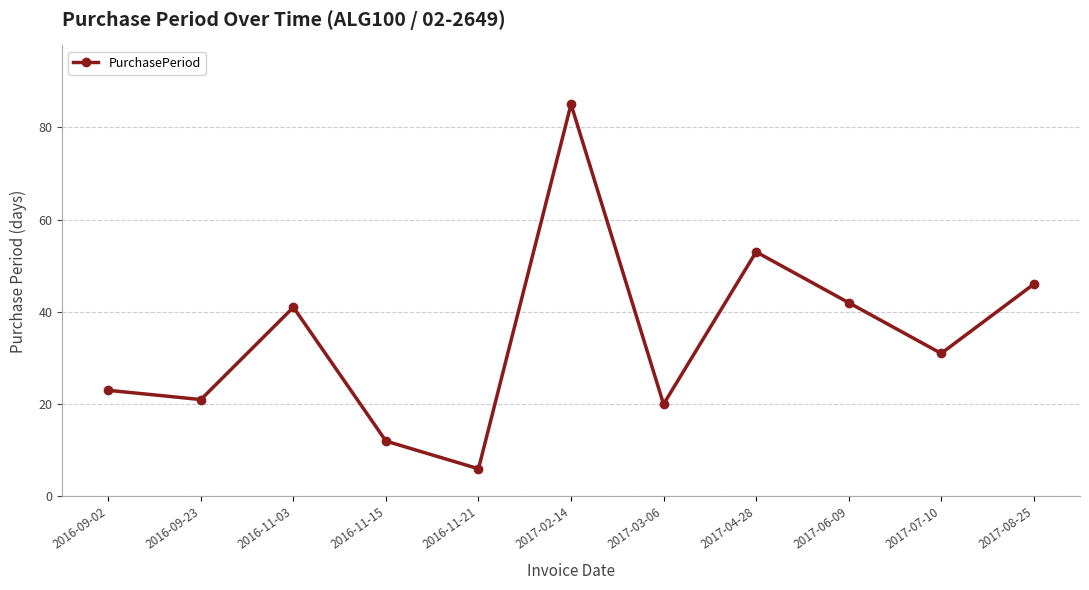

At which category does the data reach its first local peak?

2016-11-03